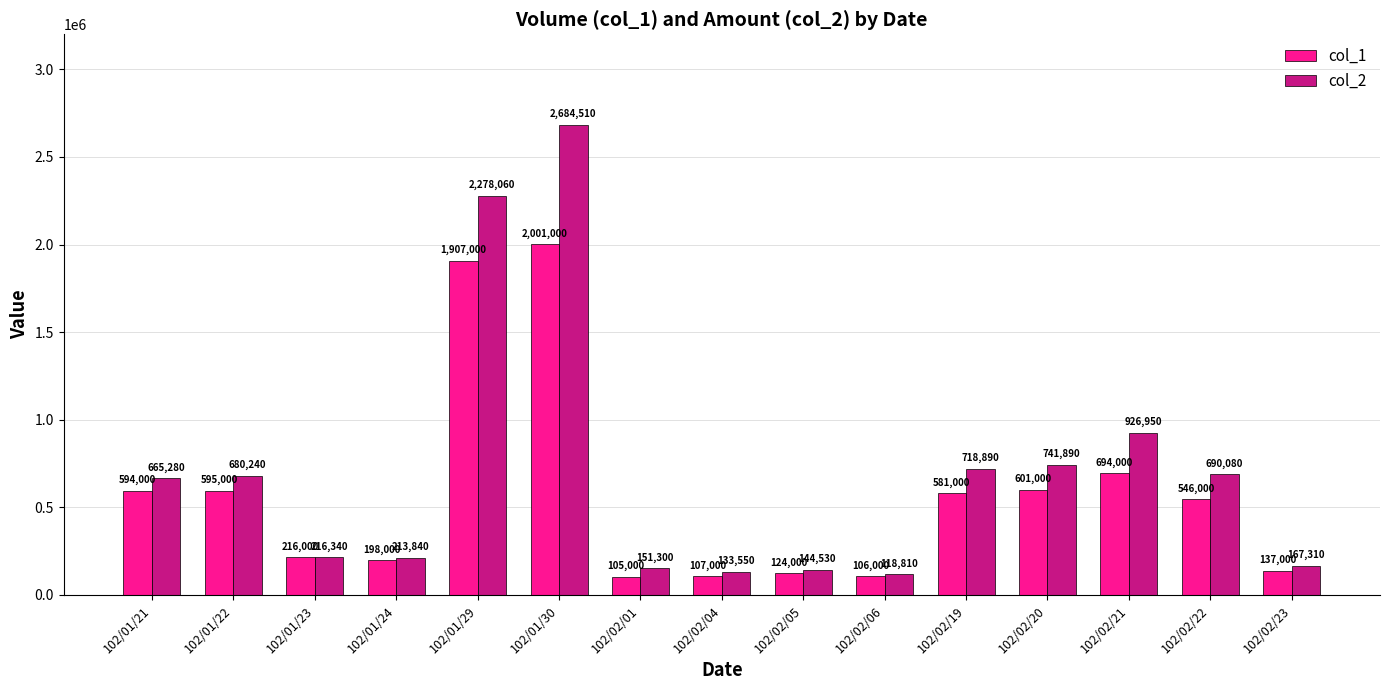

Rank the categories by col_2 value from highest to lowest.

102/01/30, 102/01/29, 102/02/21, 102/02/20, 102/02/19, 102/02/22, 102/01/22, 102/01/21, 102/01/23, 102/01/24, 102/02/23, 102/02/01, 102/02/05, 102/02/04, 102/02/06